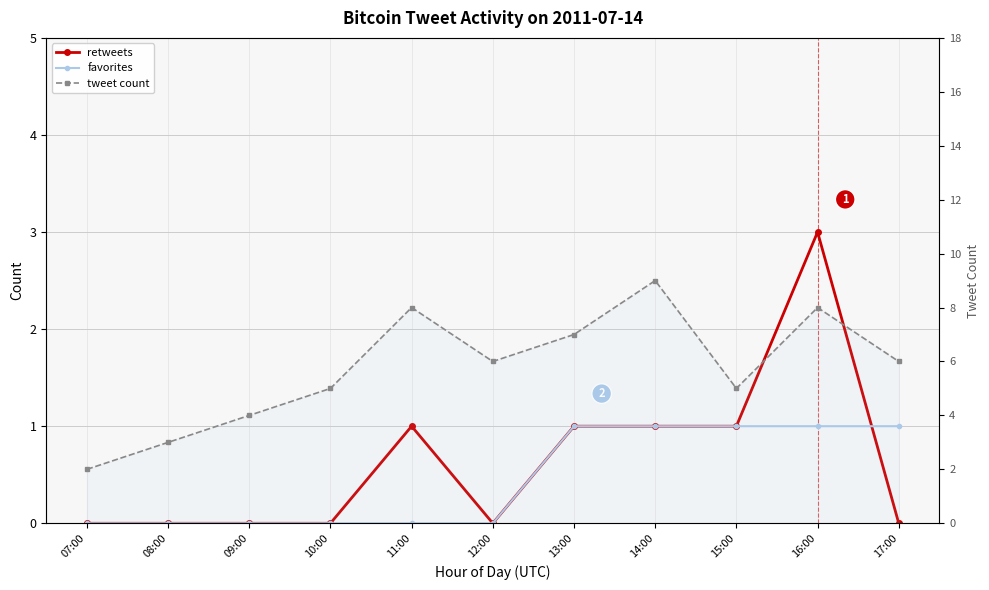

Which series has the largest total across all categories?

tweet count